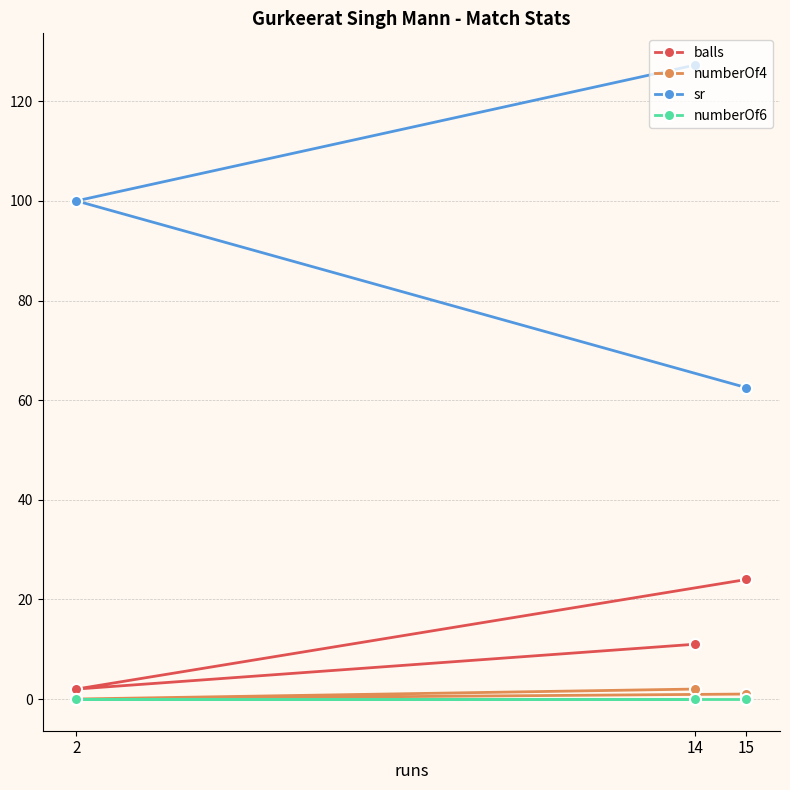

Which series has the widest spread of values?

sr